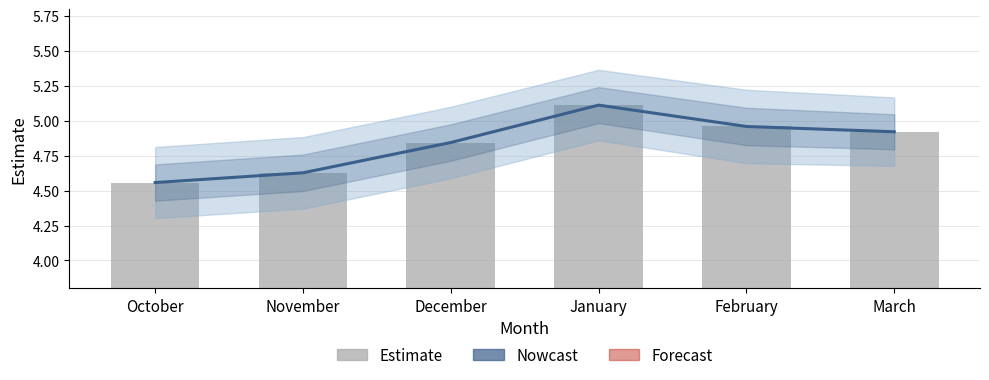

Reading left to right, extract all data points from this chart.

Nowcast: 4.6	4.6	4.8	5.1	5.0	4.9
estimate: 4.6	4.6	4.8	5.1	5.0	4.9